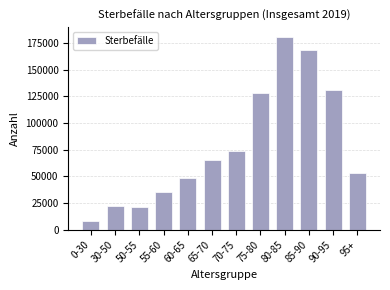

Reading left to right, what are all the values shown in this chart?

0-30=8293	30-50=22211	50-55=21417	55-60=35382	60-65=48714	65-70=65180	70-75=73366	75-80=128335	80-85=180710	85-90=168455	90-95=130994	95+=53534